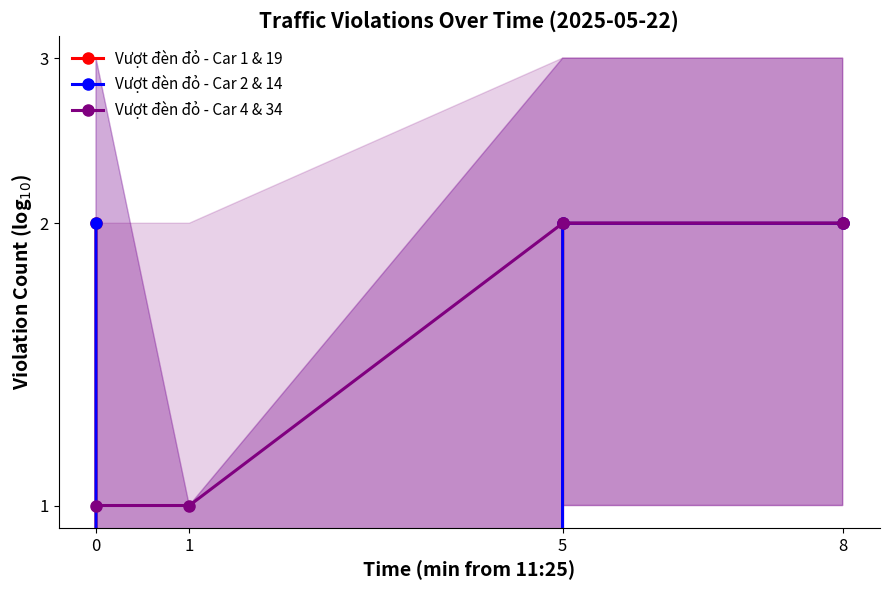

Is the value of Vượt đèn đỏ - Car 1 & 19 at 5 greater than the value of Vượt đèn đỏ - Car 2 & 14 at 0?

No